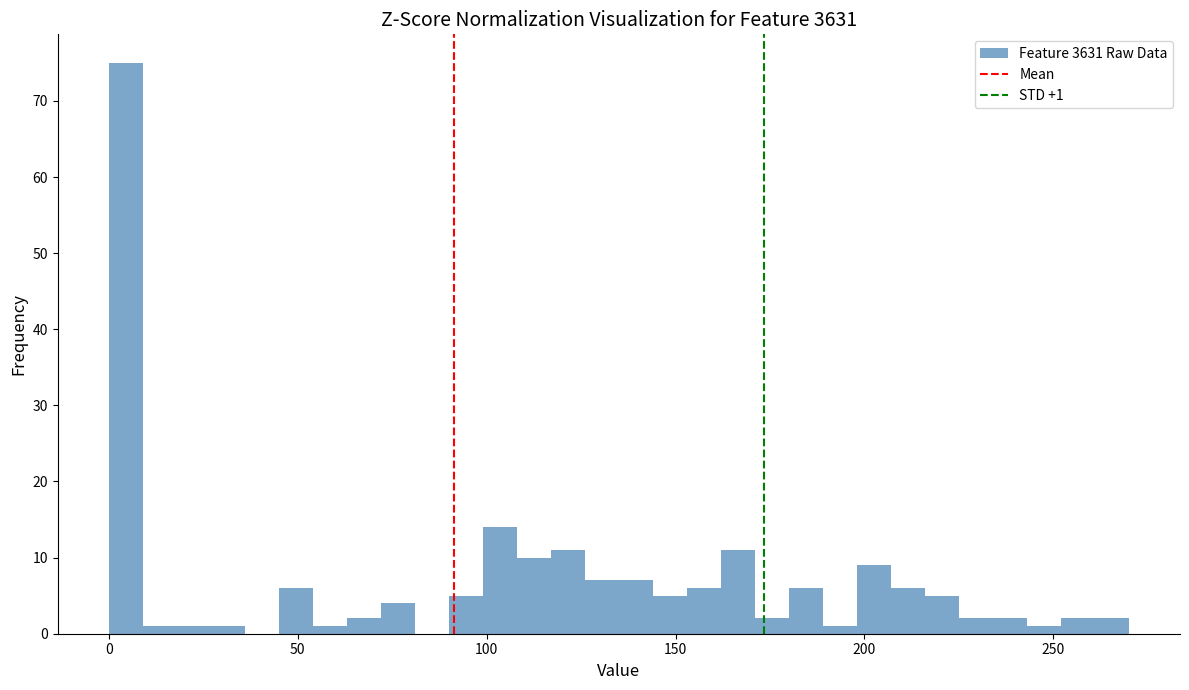

Around what value on the x-axis is the tallest bar? Give the approximate position of its centre, as read against the axis.

5